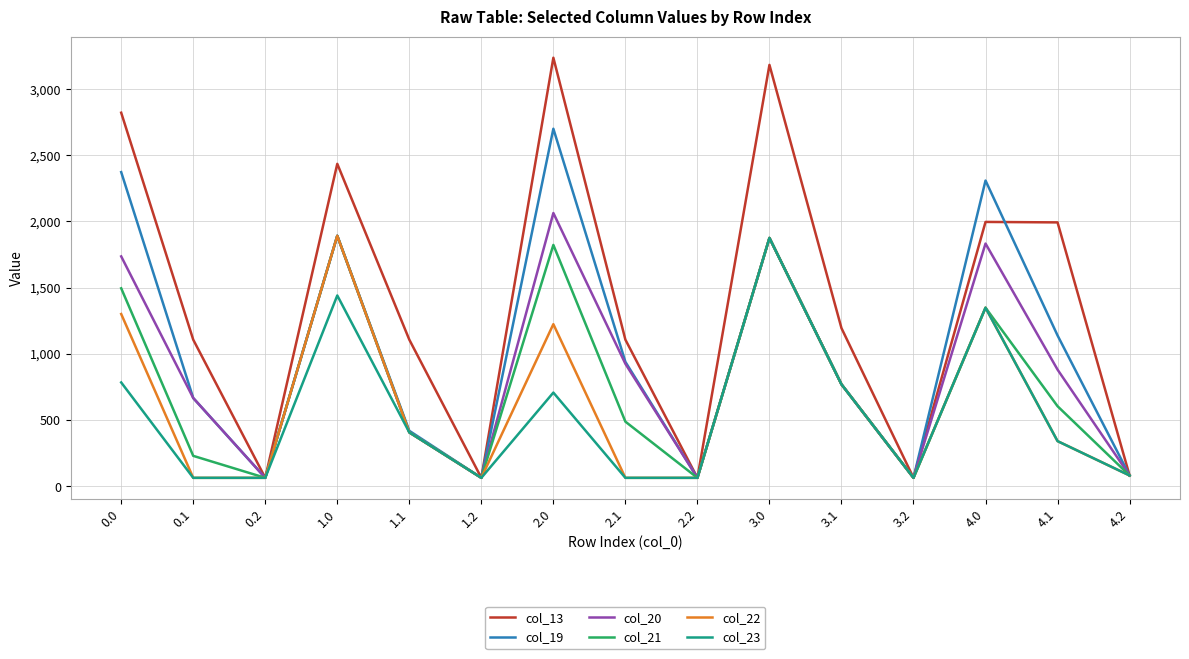

What is the total value across all series at 1.0?

11443.7